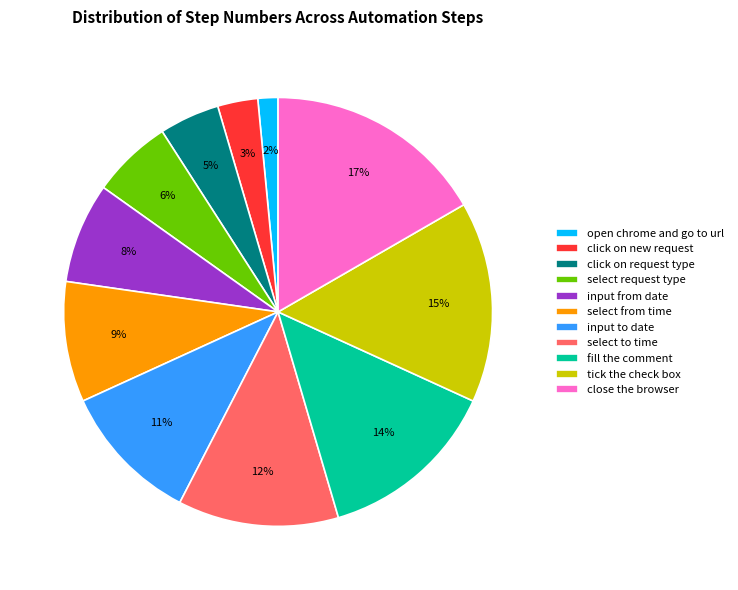

To the nearest percent, what is the difference between the largest and smallest slice percentages?

15%